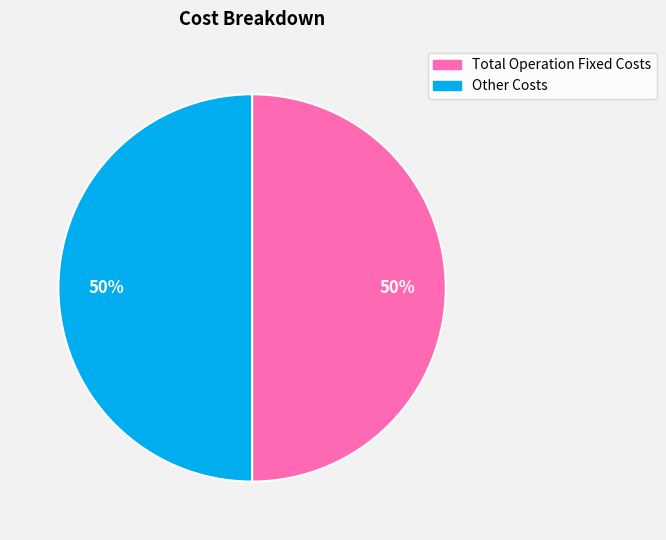

To the nearest percent, what is the difference between the largest and smallest slice percentages?

0%